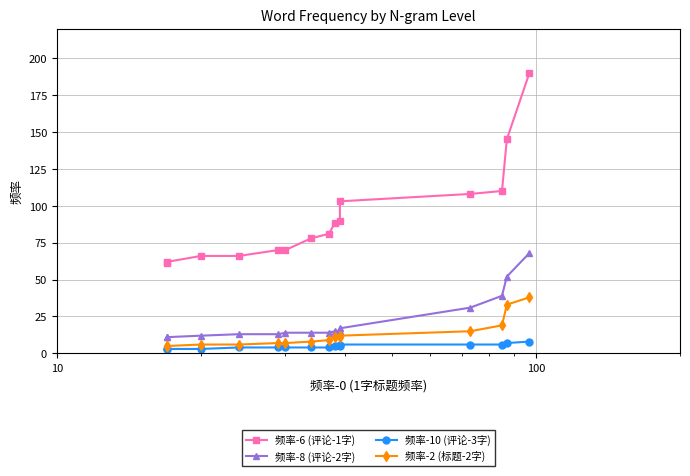

How many data points in 频率-6 (评论-1字) are above 81?

7